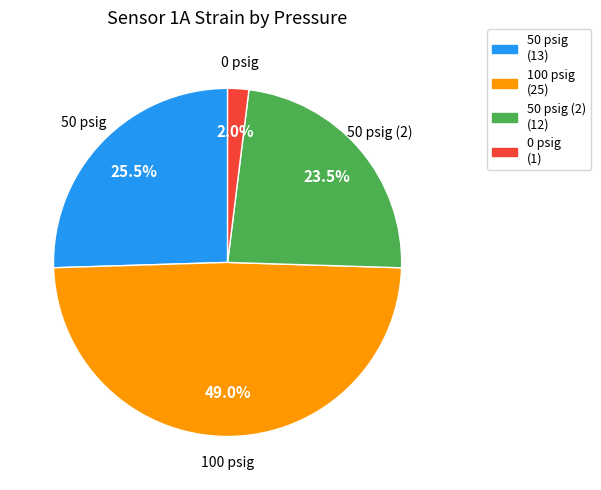

Combined, do 50 psig (2) (12) and 0 psig (1) account for over 50%?

No